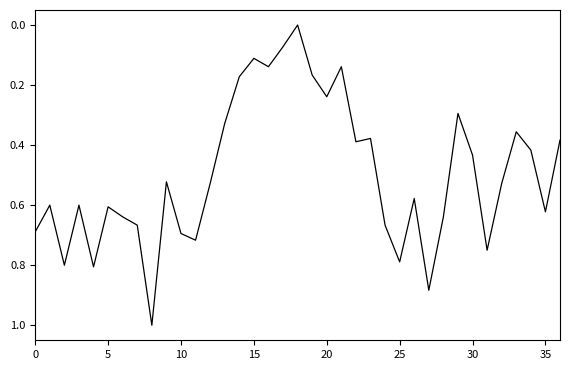

How many lines are shown in the chart?

1